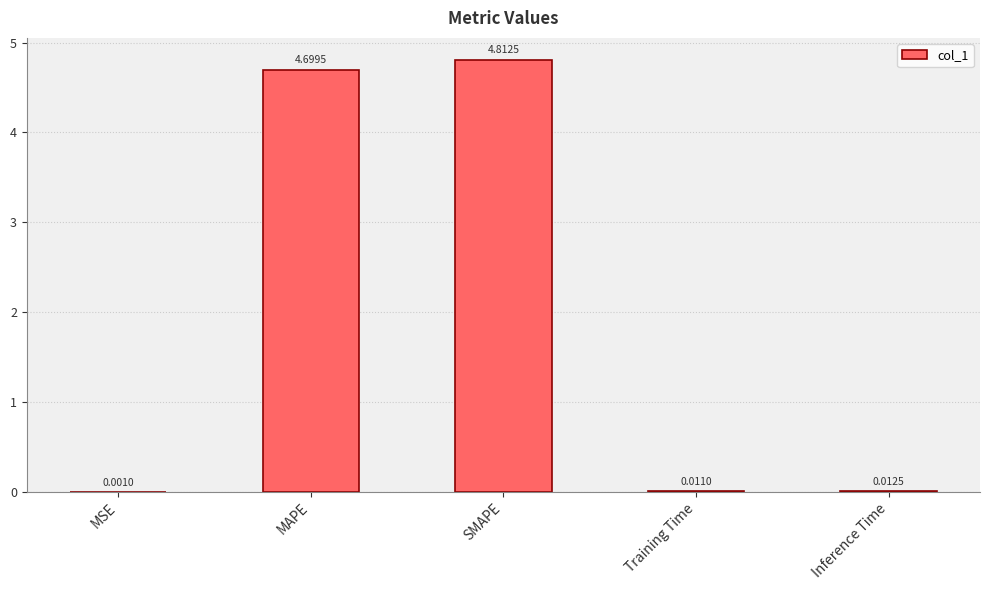

What is the sum of all values?

9.5